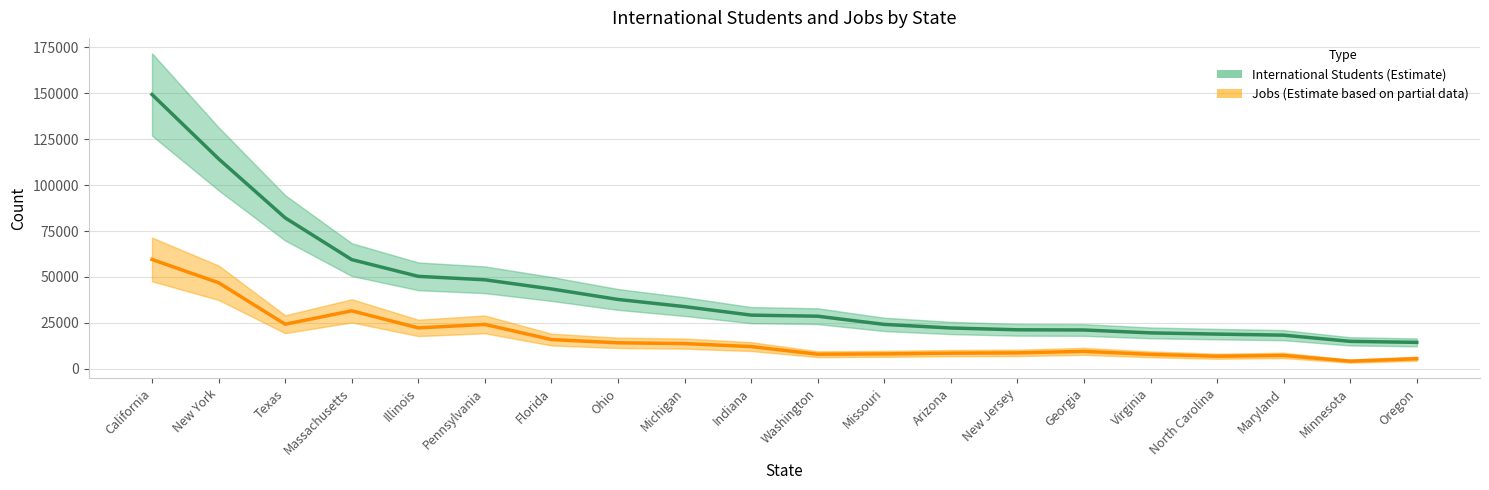

What is the value of the International Students point at the 9th from the left?

33848